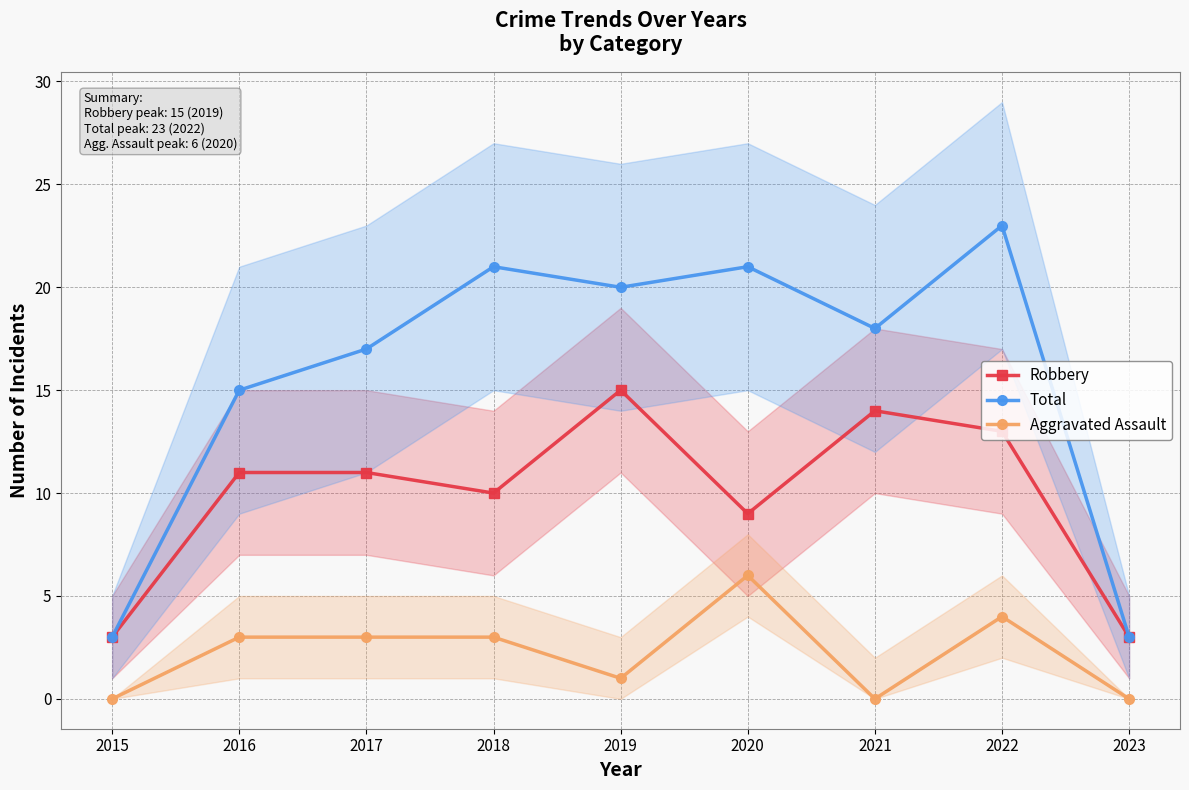

Reading right to left, what are all the values shown in this chart?

Robbery: 3	13	14	9	15	10	11	11	3
Total: 3	23	18	21	20	21	17	15	3
Aggravated Assault: 0	4	0	6	1	3	3	3	0